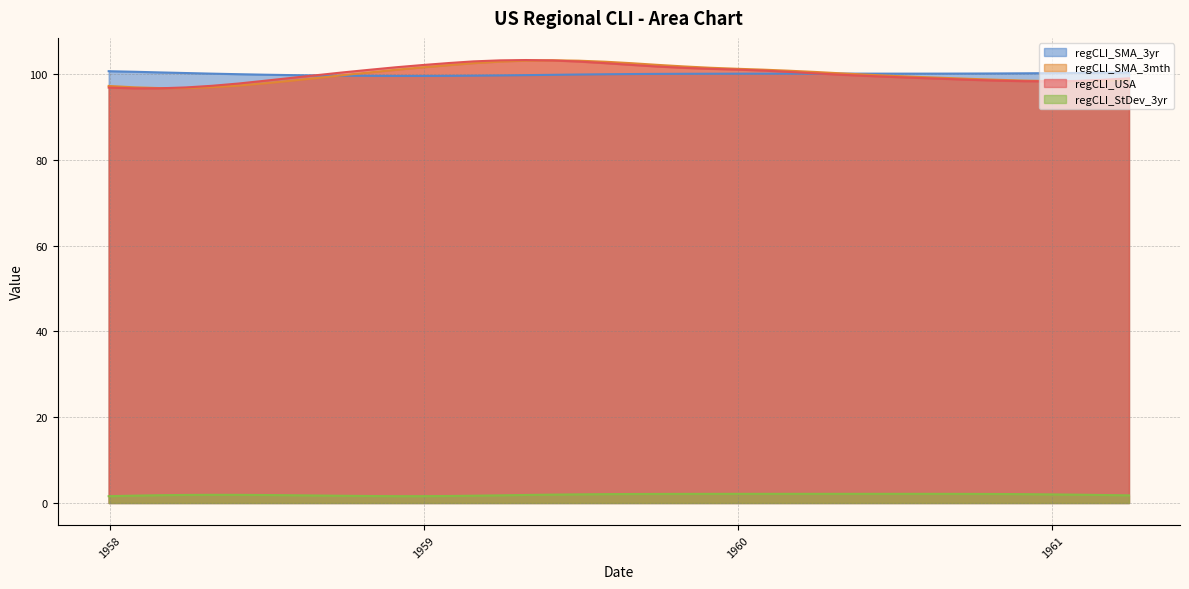

What is the label of the 13th point from the left?

1958-12-31